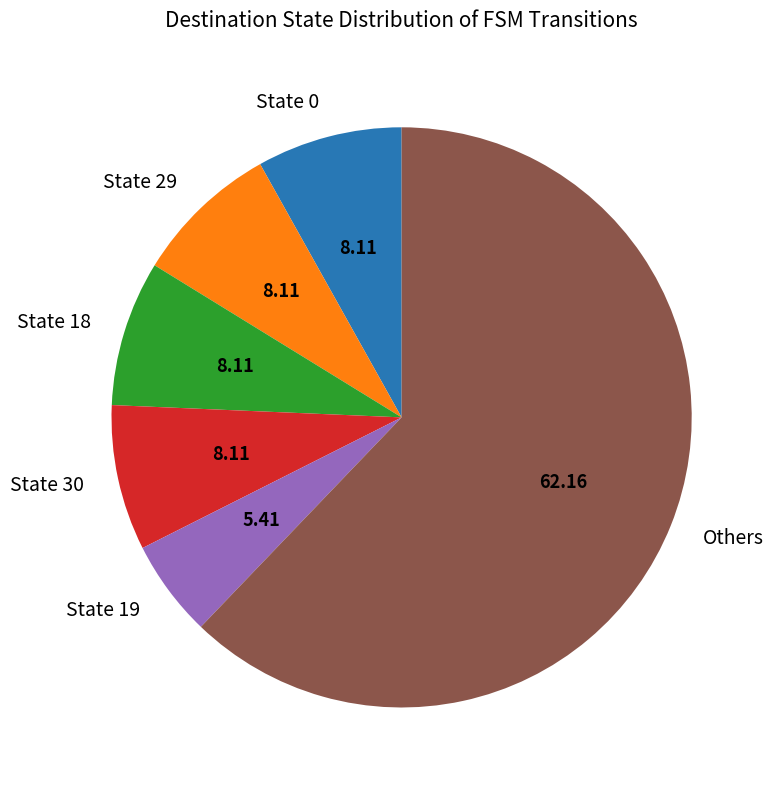

Does State 0 represent more than half of the total?

No